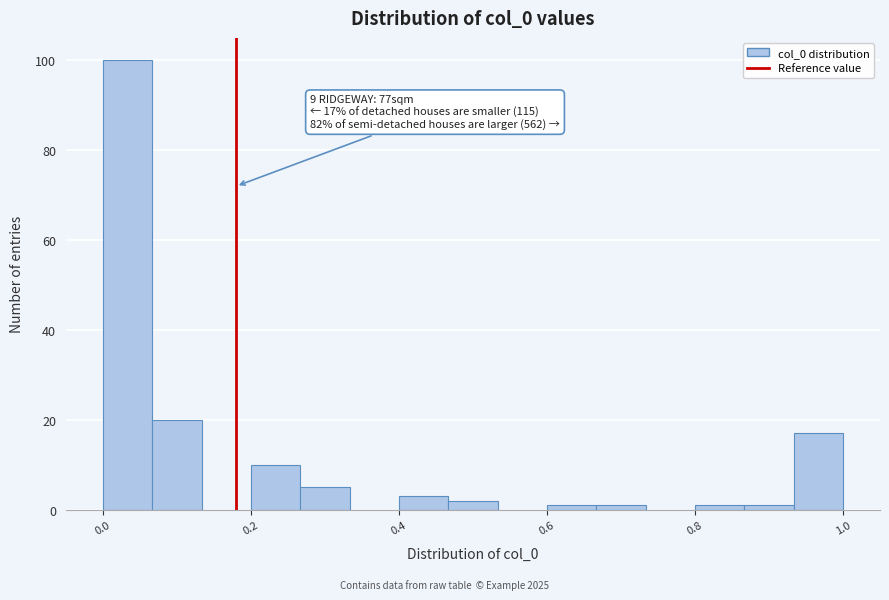

Around what value on the x-axis is the tallest bar? Give the approximate position of its centre, as read against the axis.

0.04